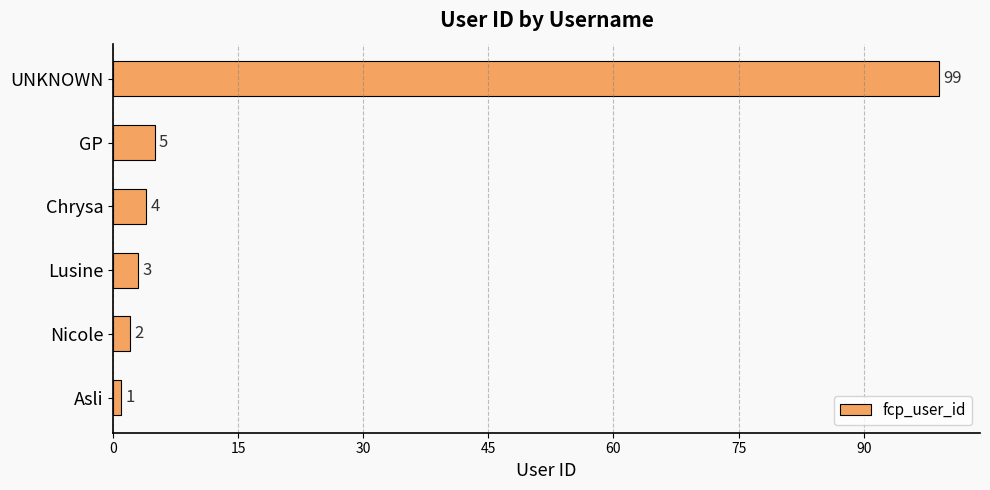

What is the difference between the maximum and minimum values?

98